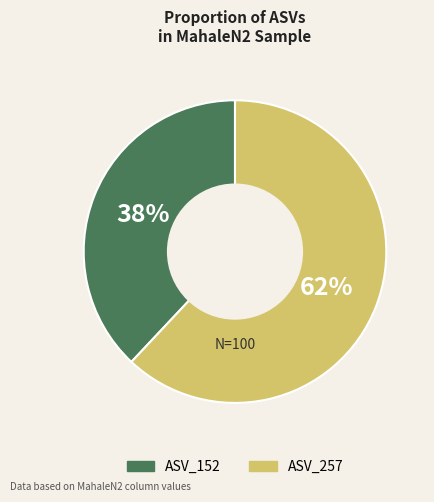

Does any single category account for the majority?

Yes